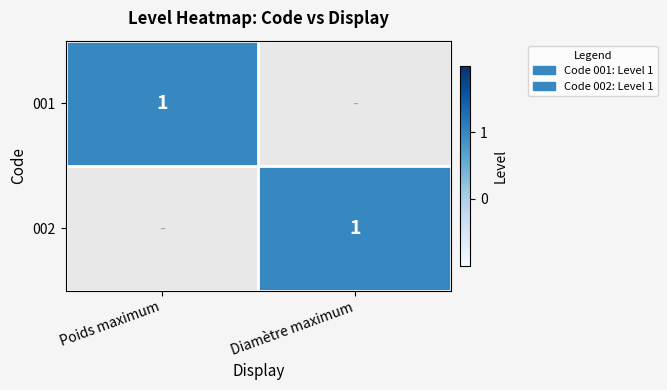

The 001 series shows 1 at Poids maximum. True or false?

True